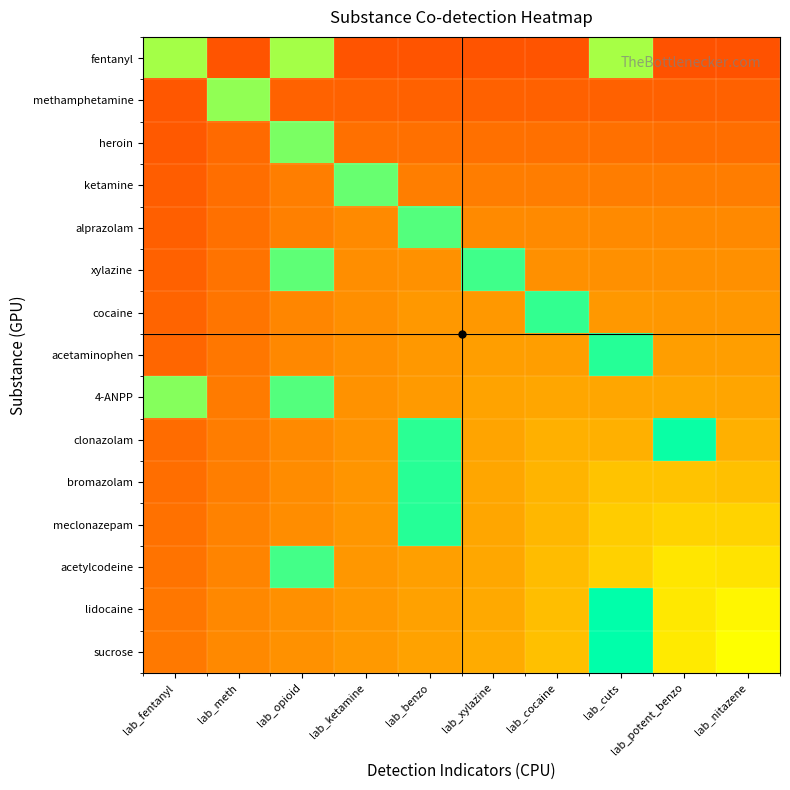

Reading left to right, list all the values displayed in this chart.

fentanyl: lab_fentanyl=0.7	lab_meth=0.2	lab_opioid=0.7	lab_ketamine=0.2	lab_benzo=0.2	lab_xylazine=0.2	lab_cocaine=0.2	lab_cuts=0.7	lab_potent_benzo=0.2	lab_nitazene=0.2
methamphetamine: lab_fentanyl=0.2	lab_meth=0.7	lab_opioid=0.2	lab_ketamine=0.2	lab_benzo=0.2	lab_xylazine=0.2	lab_cocaine=0.2	lab_cuts=0.2	lab_potent_benzo=0.2	lab_nitazene=0.2
heroin: lab_fentanyl=0.2	lab_meth=0.2	lab_opioid=0.8	lab_ketamine=0.2	lab_benzo=0.2	lab_xylazine=0.2	lab_cocaine=0.2	lab_cuts=0.2	lab_potent_benzo=0.2	lab_nitazene=0.2
ketamine: lab_fentanyl=0.2	lab_meth=0.2	lab_opioid=0.3	lab_ketamine=0.8	lab_benzo=0.3	lab_xylazine=0.3	lab_cocaine=0.3	lab_cuts=0.3	lab_potent_benzo=0.3	lab_nitazene=0.3
alprazolam: lab_fentanyl=0.2	lab_meth=0.2	lab_opioid=0.3	lab_ketamine=0.3	lab_benzo=0.8	lab_xylazine=0.3	lab_cocaine=0.3	lab_cuts=0.3	lab_potent_benzo=0.3	lab_nitazene=0.3
xylazine: lab_fentanyl=0.2	lab_meth=0.2	lab_opioid=0.8	lab_ketamine=0.3	lab_benzo=0.3	lab_xylazine=0.9	lab_cocaine=0.3	lab_cuts=0.3	lab_potent_benzo=0.3	lab_nitazene=0.3
cocaine: lab_fentanyl=0.2	lab_meth=0.2	lab_opioid=0.3	lab_ketamine=0.3	lab_benzo=0.4	lab_xylazine=0.4	lab_cocaine=0.9	lab_cuts=0.4	lab_potent_benzo=0.4	lab_nitazene=0.4
acetaminophen: lab_fentanyl=0.2	lab_meth=0.3	lab_opioid=0.3	lab_ketamine=0.3	lab_benzo=0.4	lab_xylazine=0.4	lab_cocaine=0.4	lab_cuts=0.9	lab_potent_benzo=0.4	lab_nitazene=0.4
4-ANPP: lab_fentanyl=0.8	lab_meth=0.3	lab_opioid=0.8	lab_ketamine=0.3	lab_benzo=0.4	lab_xylazine=0.4	lab_cocaine=0.4	lab_cuts=0.4	lab_potent_benzo=0.4	lab_nitazene=0.4
clonazolam: lab_fentanyl=0.2	lab_meth=0.3	lab_opioid=0.3	lab_ketamine=0.3	lab_benzo=0.9	lab_xylazine=0.4	lab_cocaine=0.4	lab_cuts=0.4	lab_potent_benzo=1.0	lab_nitazene=0.4
bromazolam: lab_fentanyl=0.2	lab_meth=0.3	lab_opioid=0.3	lab_ketamine=0.3	lab_benzo=0.9	lab_xylazine=0.4	lab_cocaine=0.4	lab_cuts=0.5	lab_potent_benzo=0.5	lab_nitazene=0.5
meclonazepam: lab_fentanyl=0.2	lab_meth=0.3	lab_opioid=0.3	lab_ketamine=0.3	lab_benzo=0.9	lab_xylazine=0.4	lab_cocaine=0.5	lab_cuts=0.5	lab_potent_benzo=0.5	lab_nitazene=0.5
acetylcodeine: lab_fentanyl=0.2	lab_meth=0.3	lab_opioid=0.9	lab_ketamine=0.4	lab_benzo=0.4	lab_xylazine=0.4	lab_cocaine=0.5	lab_cuts=0.5	lab_potent_benzo=0.5	lab_nitazene=0.5
lidocaine: lab_fentanyl=0.3	lab_meth=0.3	lab_opioid=0.3	lab_ketamine=0.4	lab_benzo=0.4	lab_xylazine=0.4	lab_cocaine=0.5	lab_cuts=1.0	lab_potent_benzo=0.5	lab_nitazene=0.6
sucrose: lab_fentanyl=0.3	lab_meth=0.3	lab_opioid=0.3	lab_ketamine=0.4	lab_benzo=0.4	lab_xylazine=0.4	lab_cocaine=0.5	lab_cuts=1.0	lab_potent_benzo=0.5	lab_nitazene=0.6